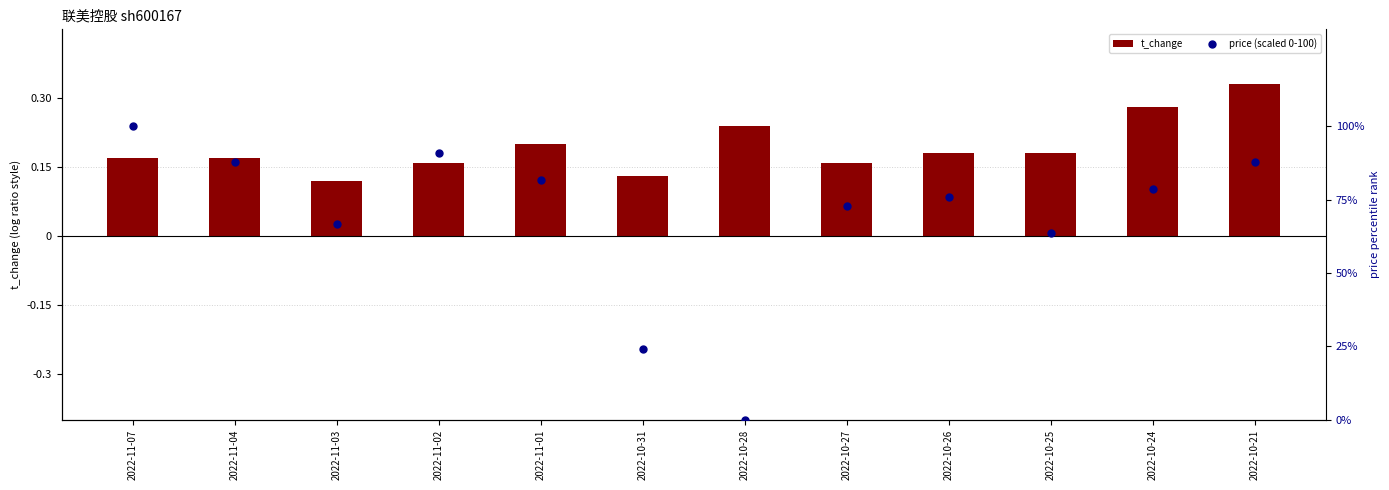

Which series has the largest total across all categories?

price (scaled 0-100)